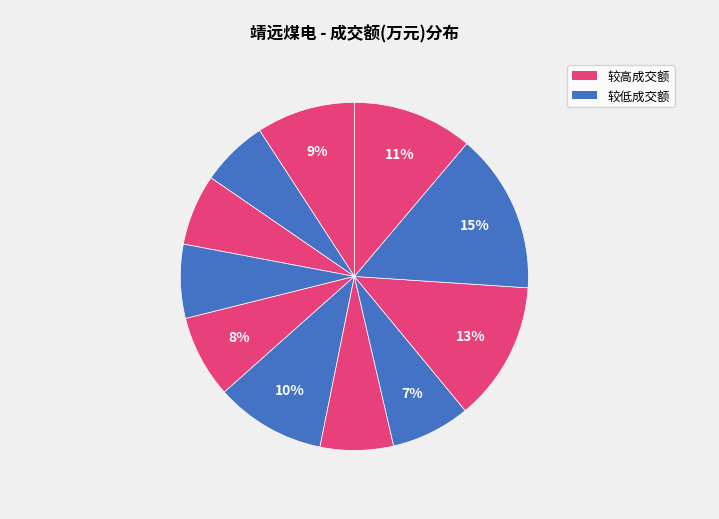

How many segments does this pie chart have?

11